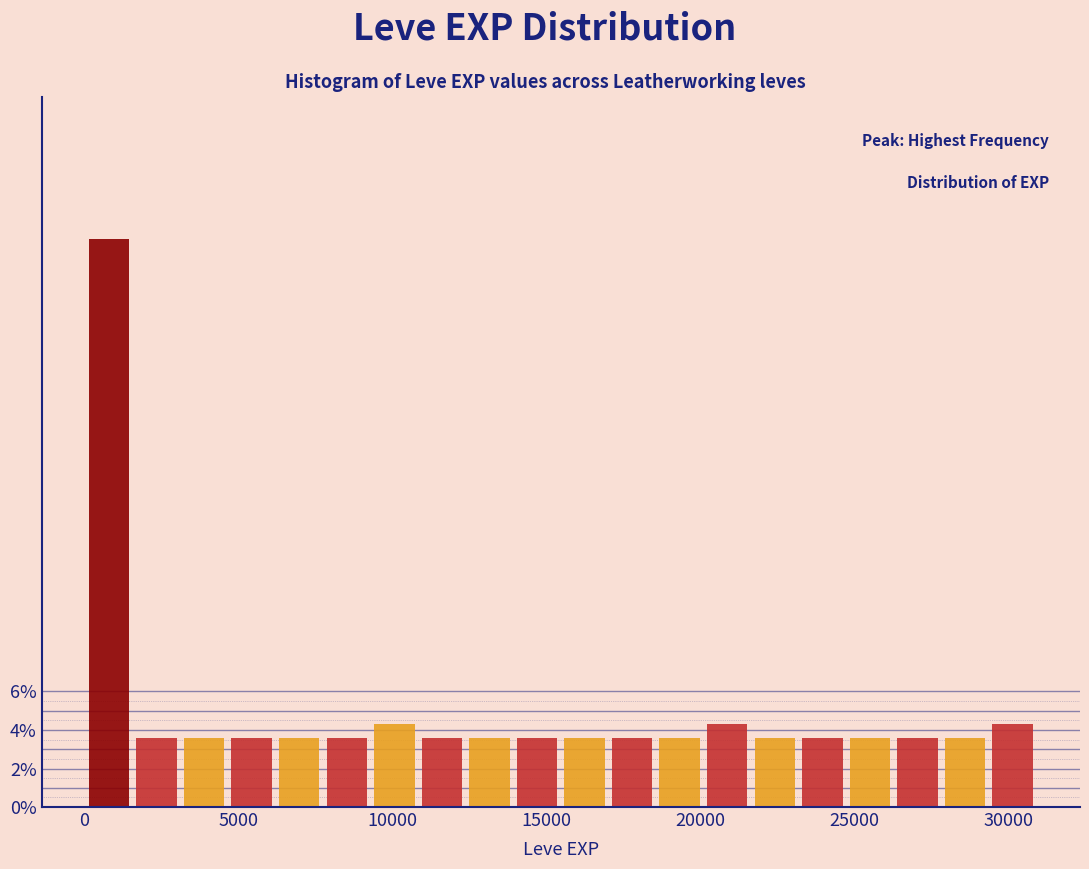

Read against the x-axis, roughly where is the centre of the tallest bar?

1000